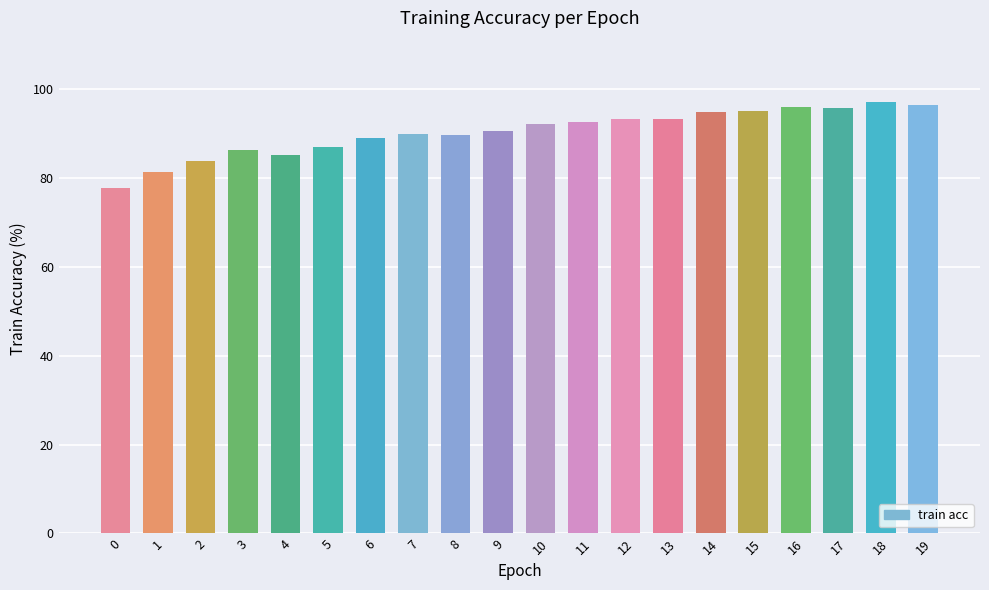

What is the sum of all values?

1807.7